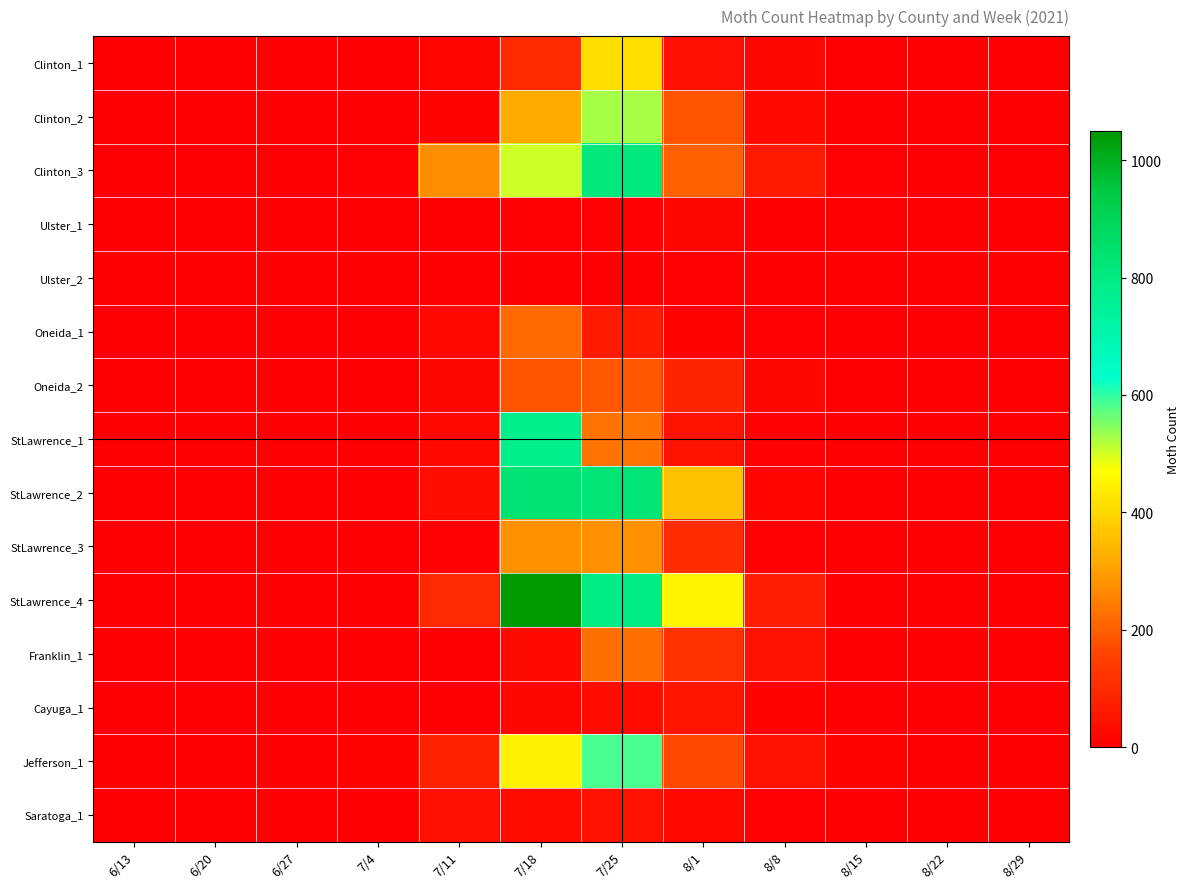

Between 7/25 and 8/15, which series saw the biggest shift?

StLawrence_2